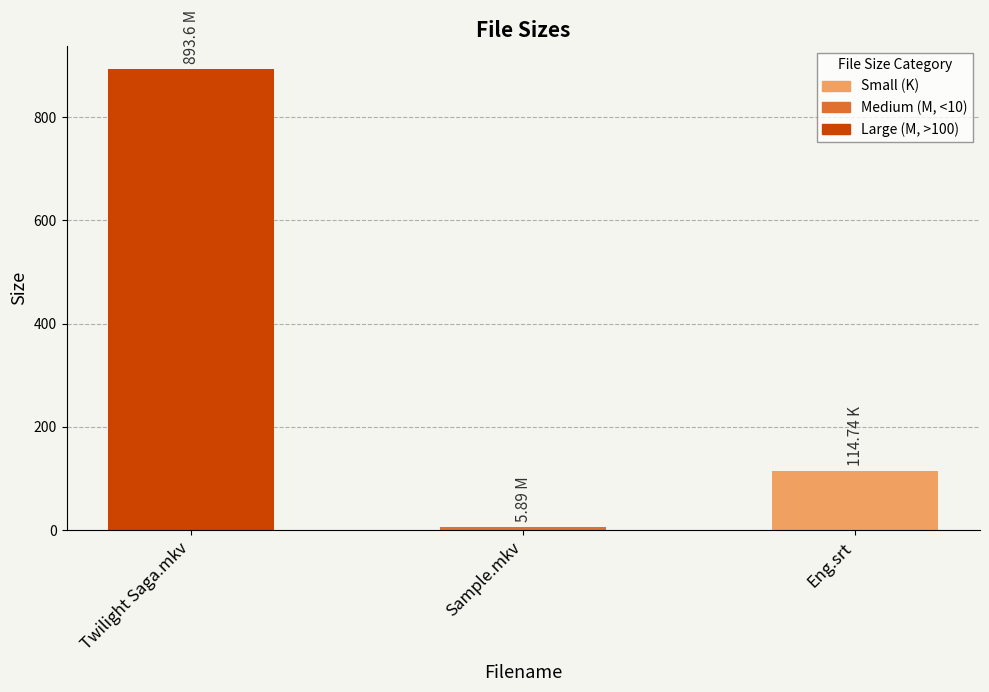

Which label corresponds to the largest value in the chart?

Twilight Saga.mkv